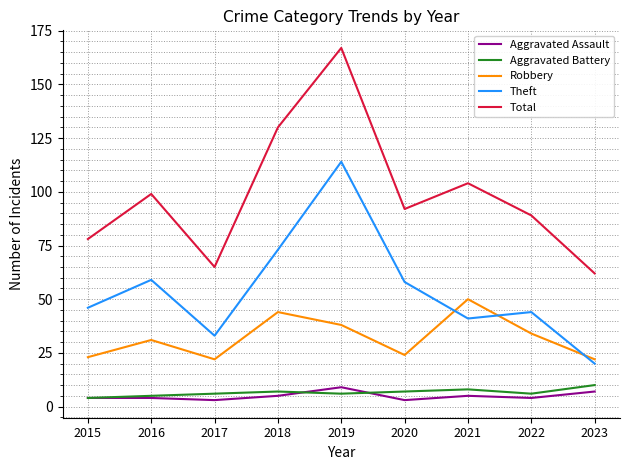

How many series are shown in this chart?

5